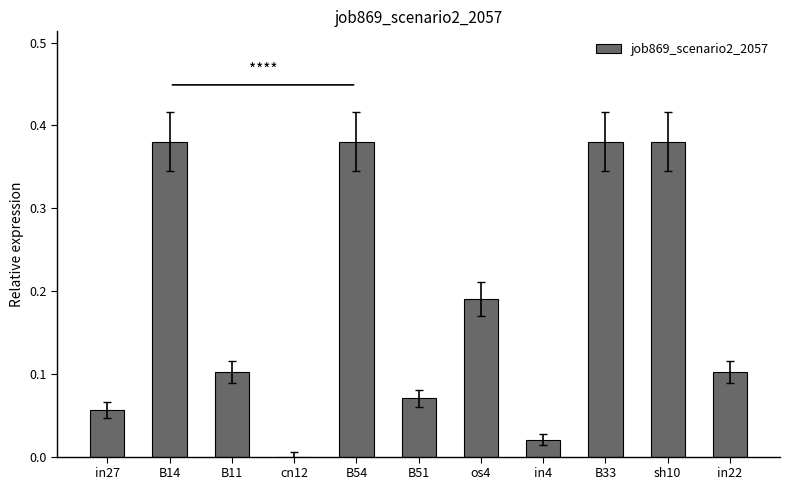

Between cn12 and in4, which is larger?

in4